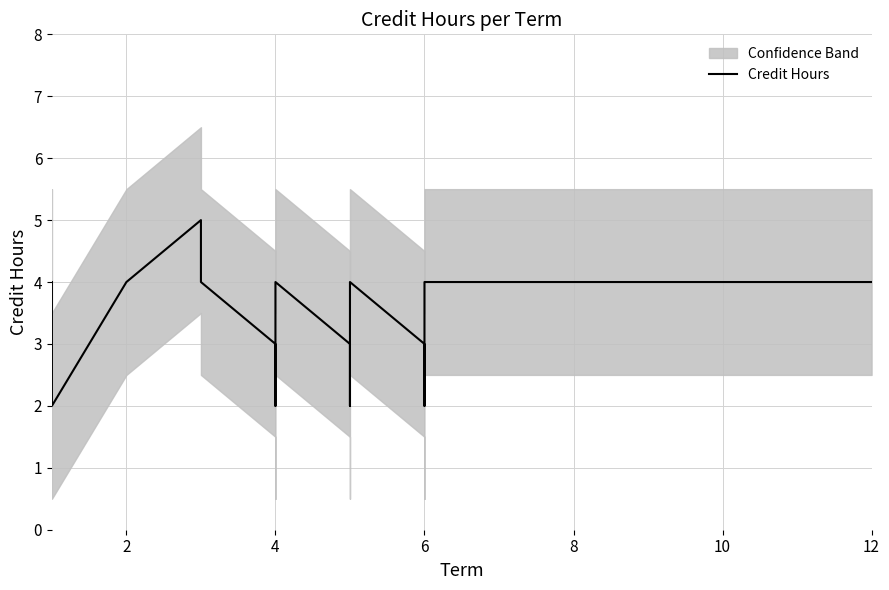

What is the average value?

4